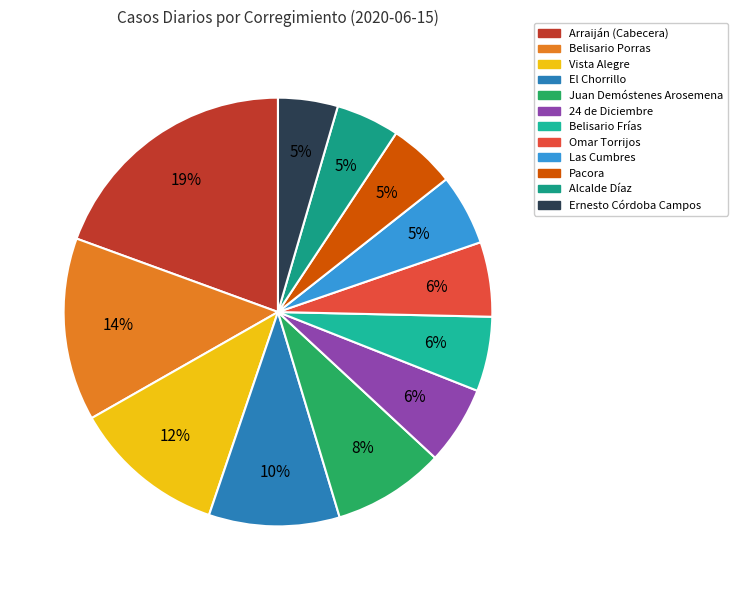

Count the number of slices in the pie.

12